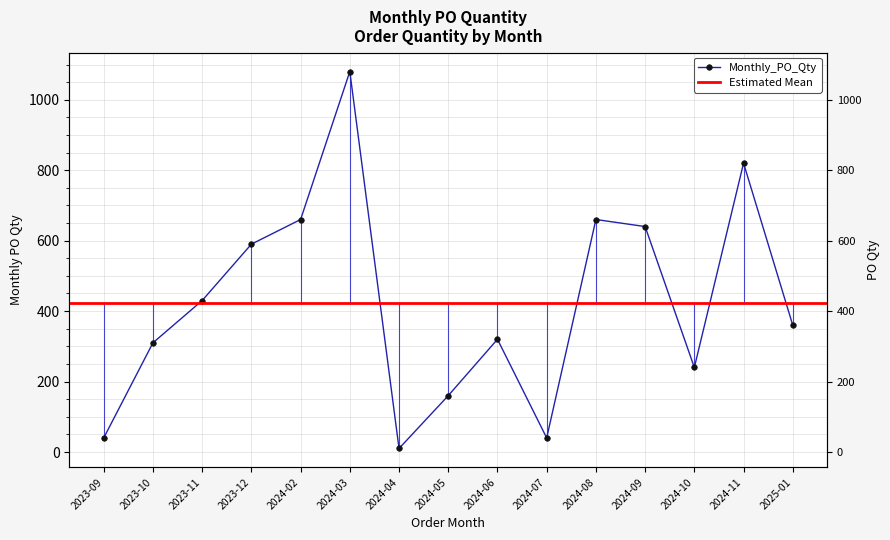

What is the sum of the values at 2024-05 and 2024-07?

200